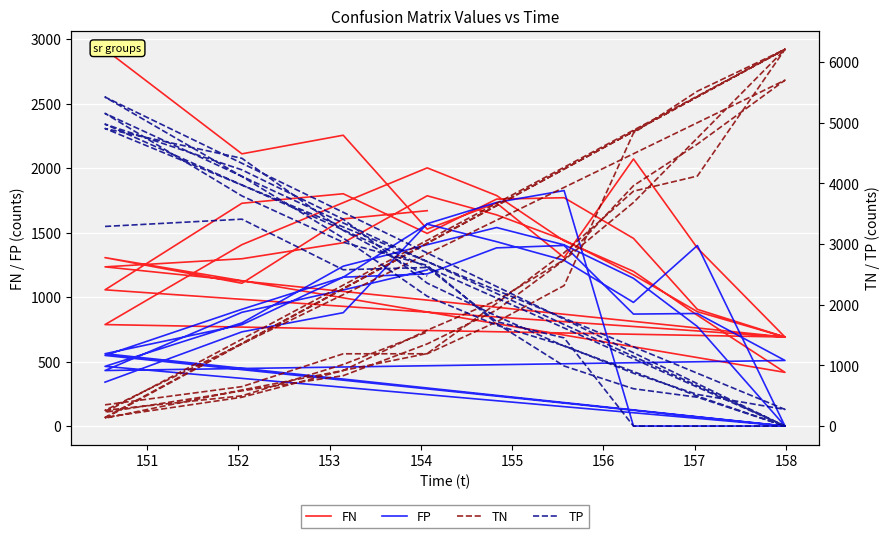

The TP series shows 2497.2 at 19. True or false?

False